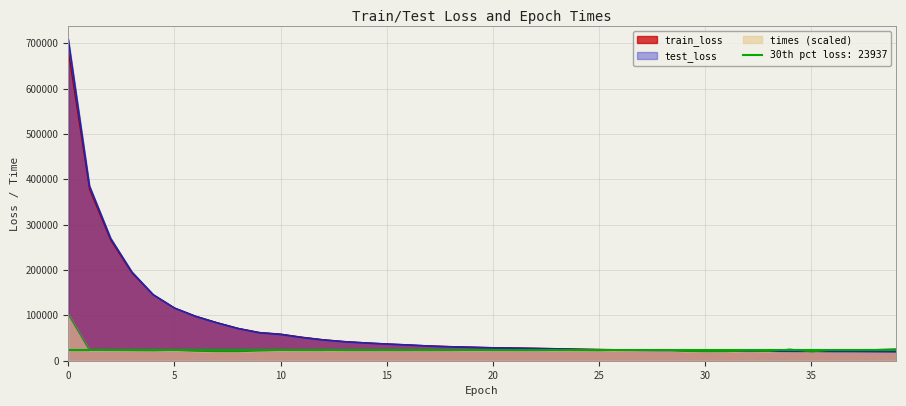

What is the maximum value for test_loss?

709002.4